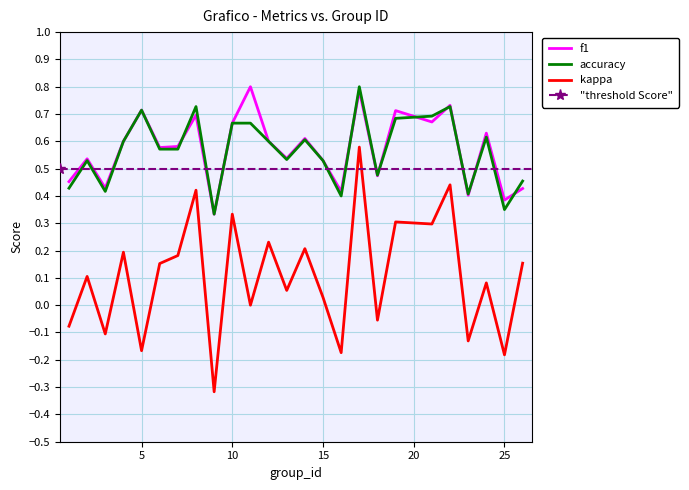

What is the difference between the kappa values at 4 and 5?

0.4